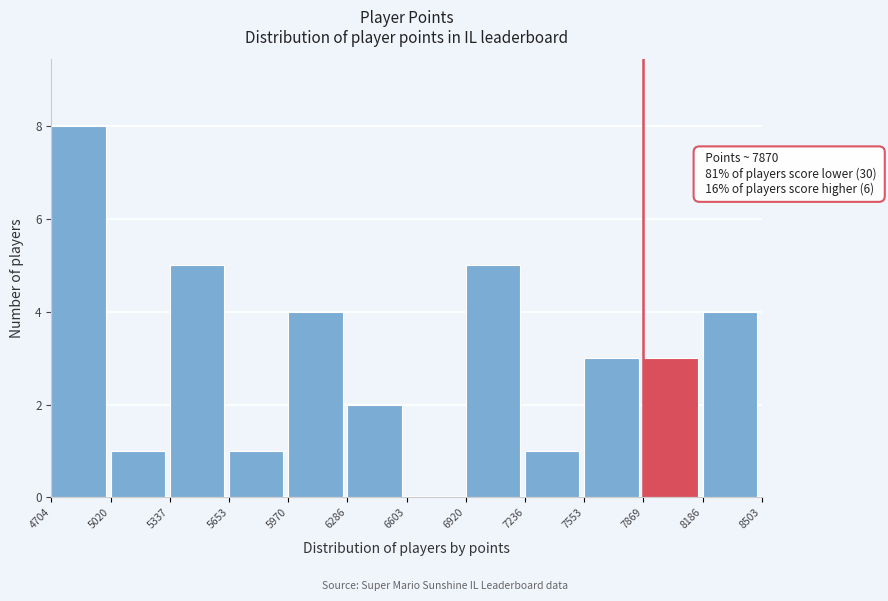

Over which range of the x-axis is the bar tallest?

4704 to 5020